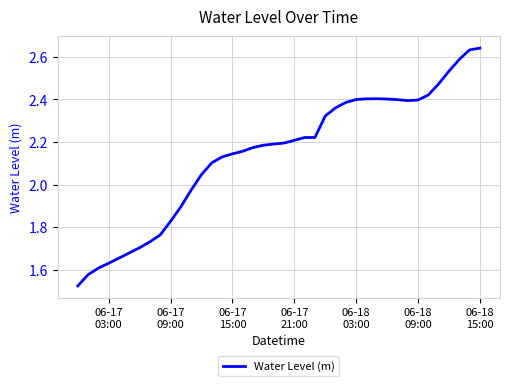

What is the difference between the maximum and minimum values?

1.1